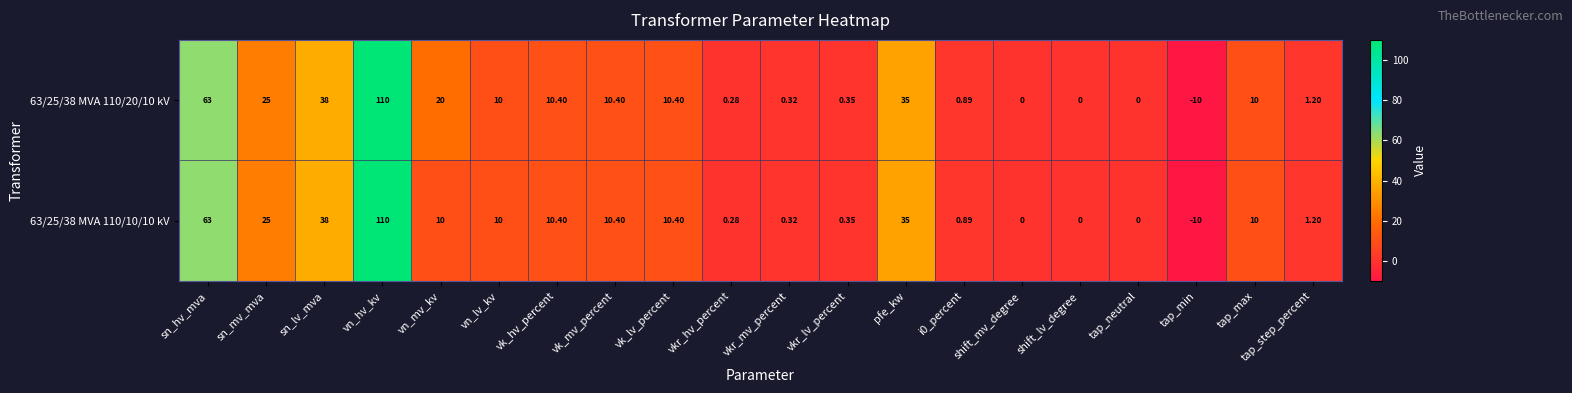

Which category has the highest value across all series?

vn_hv_kv